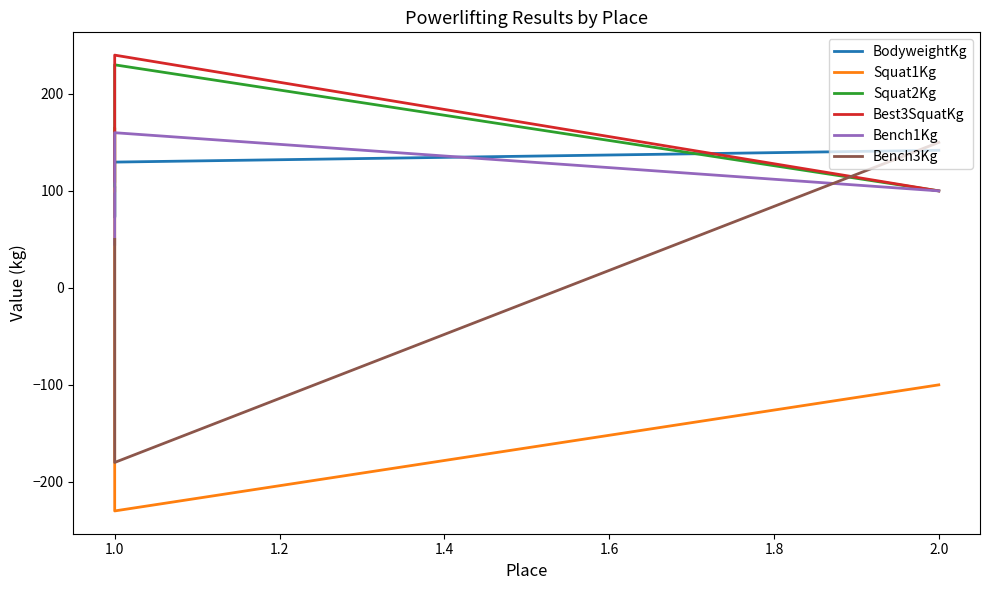

How many lines are shown in the chart?

6